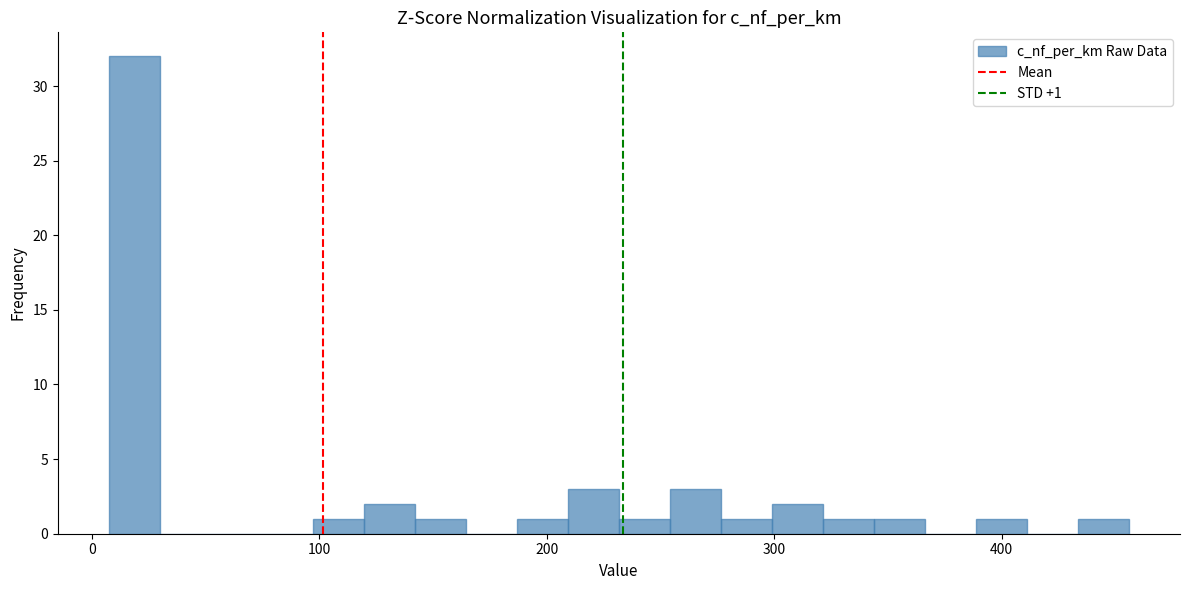

Around what value on the x-axis is the tallest bar? Give the approximate position of its centre, as read against the axis.

20